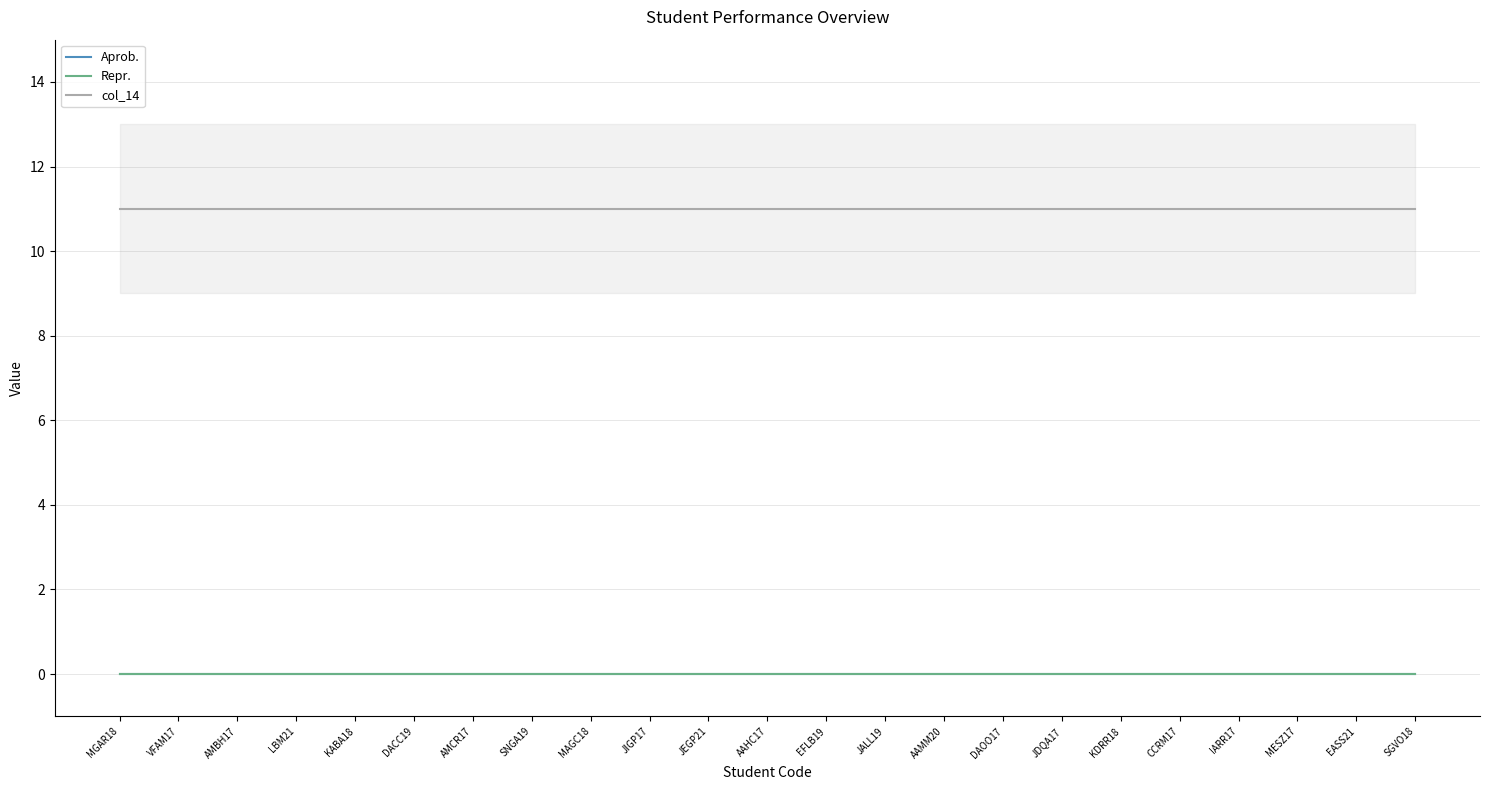

How many lines are shown in the chart?

3